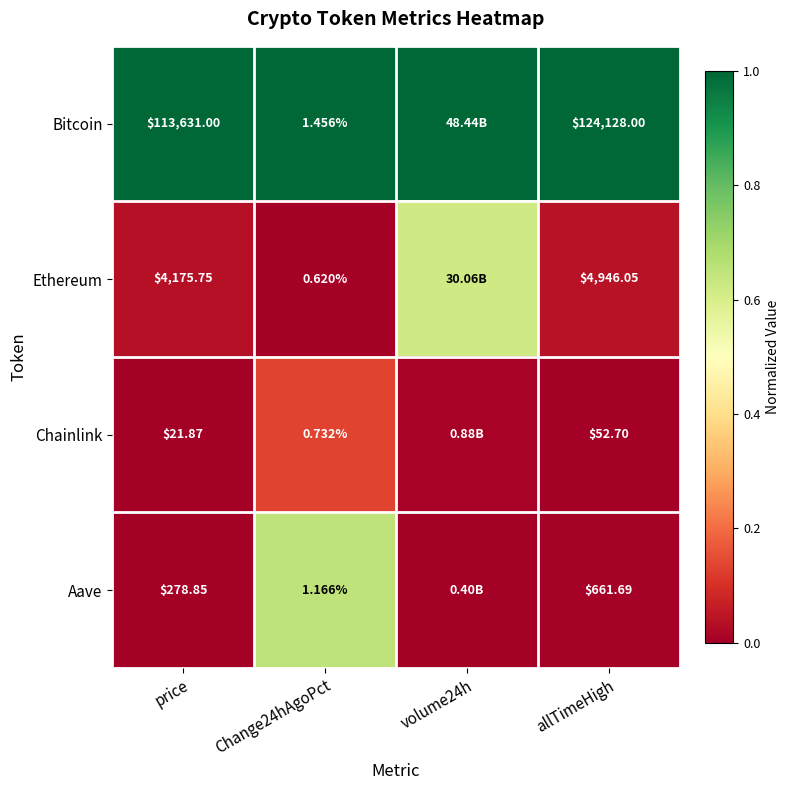

Is the value of Chainlink at allTimeHigh greater than the value of Aave at price?

No